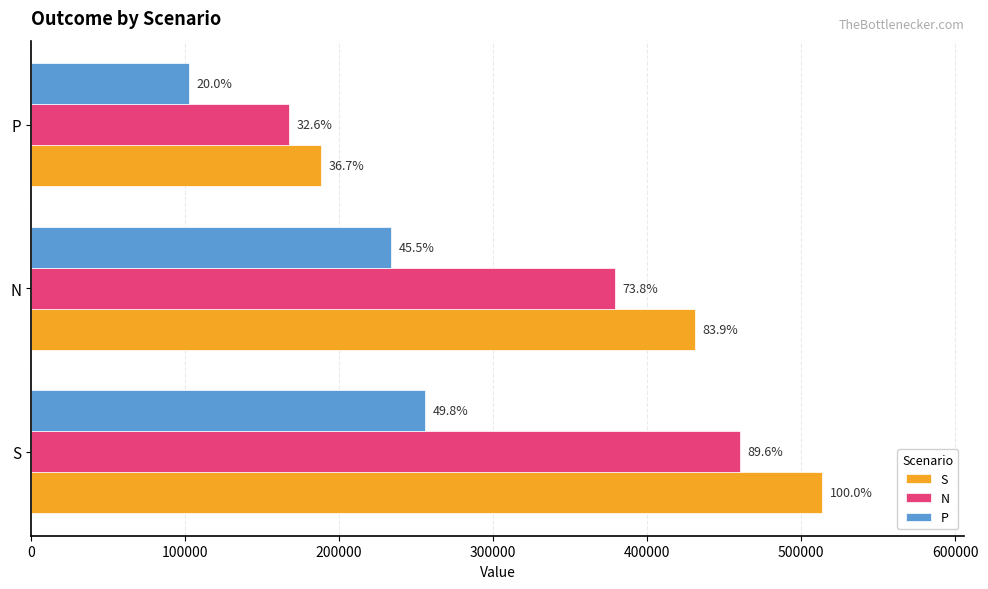

What are all the series names shown in the legend?

S, N, P